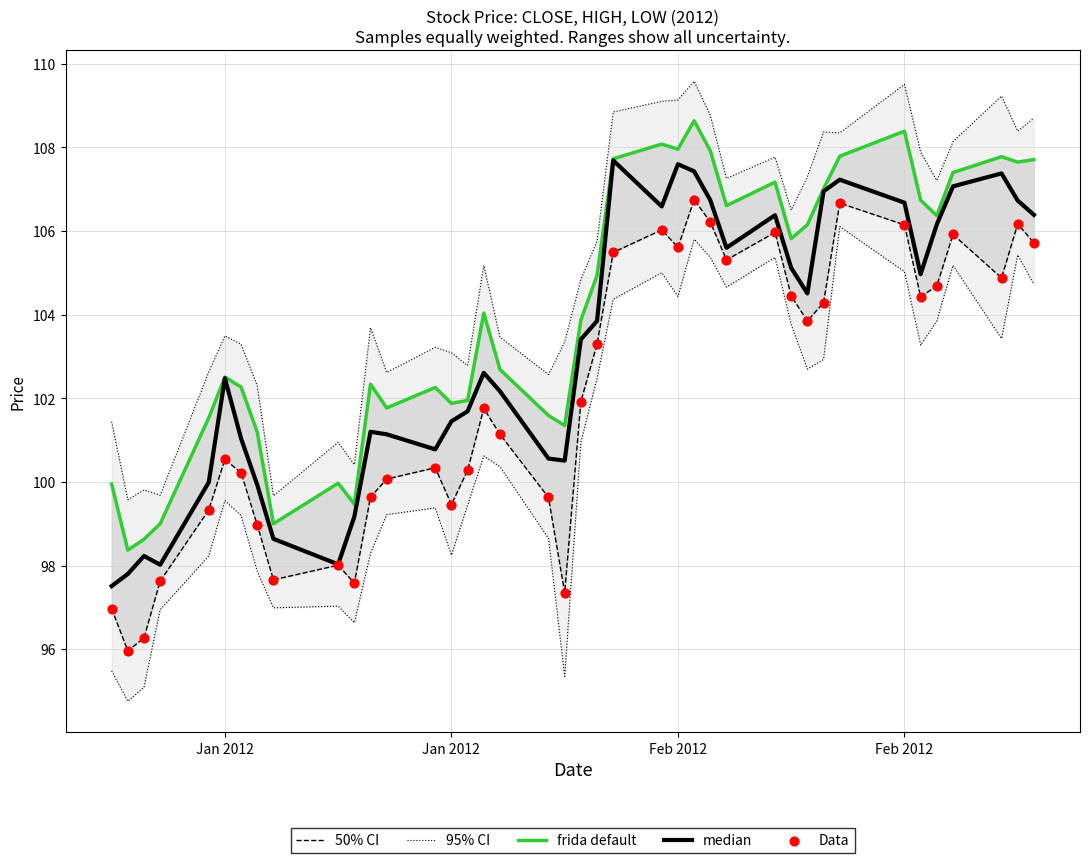

At how many categories does at least one series exceed 98?

40